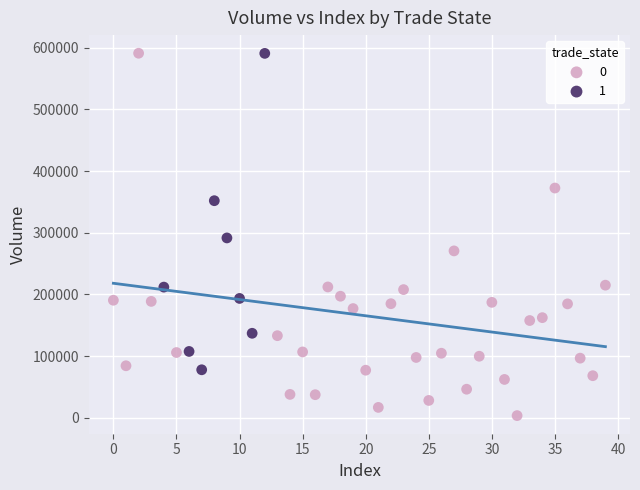

Which series has the largest Y range (max minus min)?

0